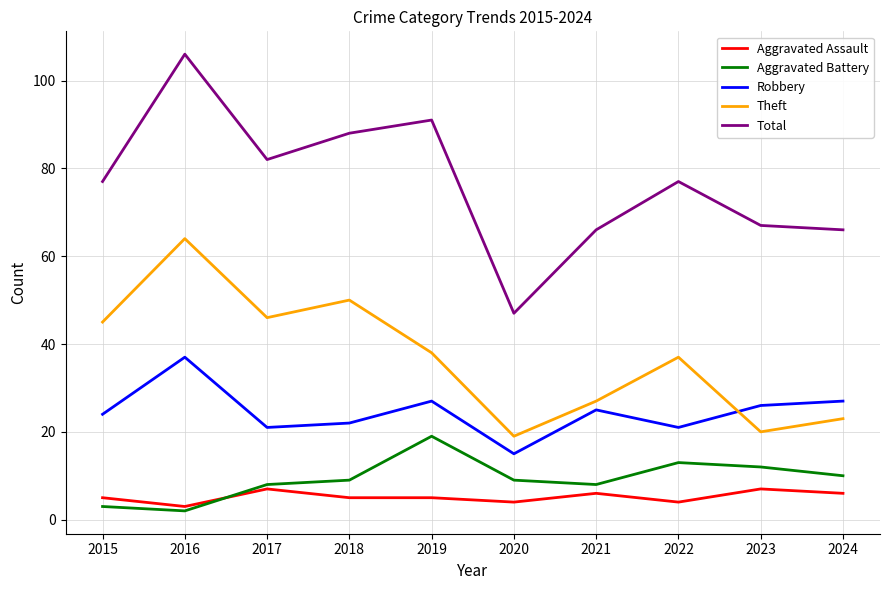

How many lines are shown in the chart?

5